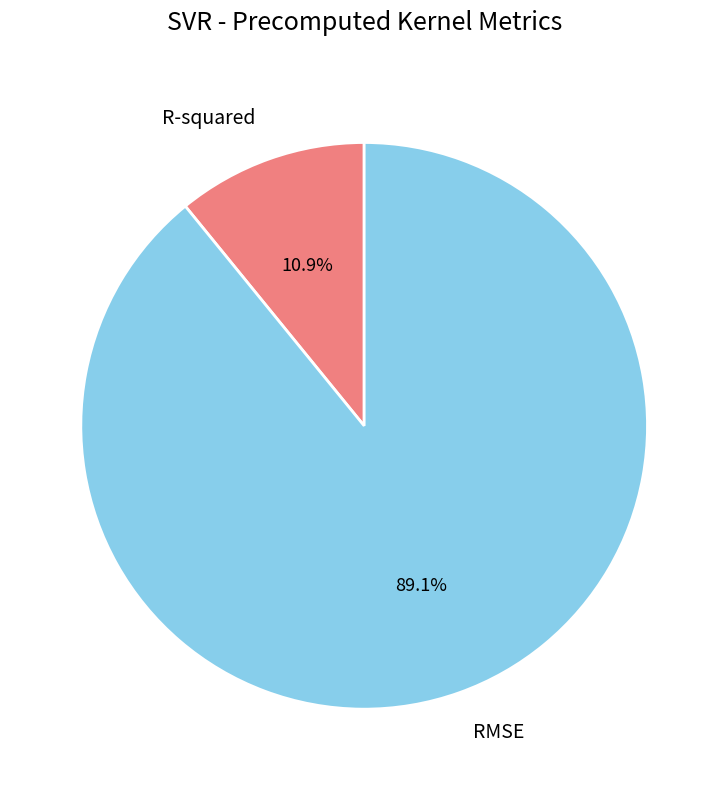

What is the largest slice in the pie chart?

RMSE